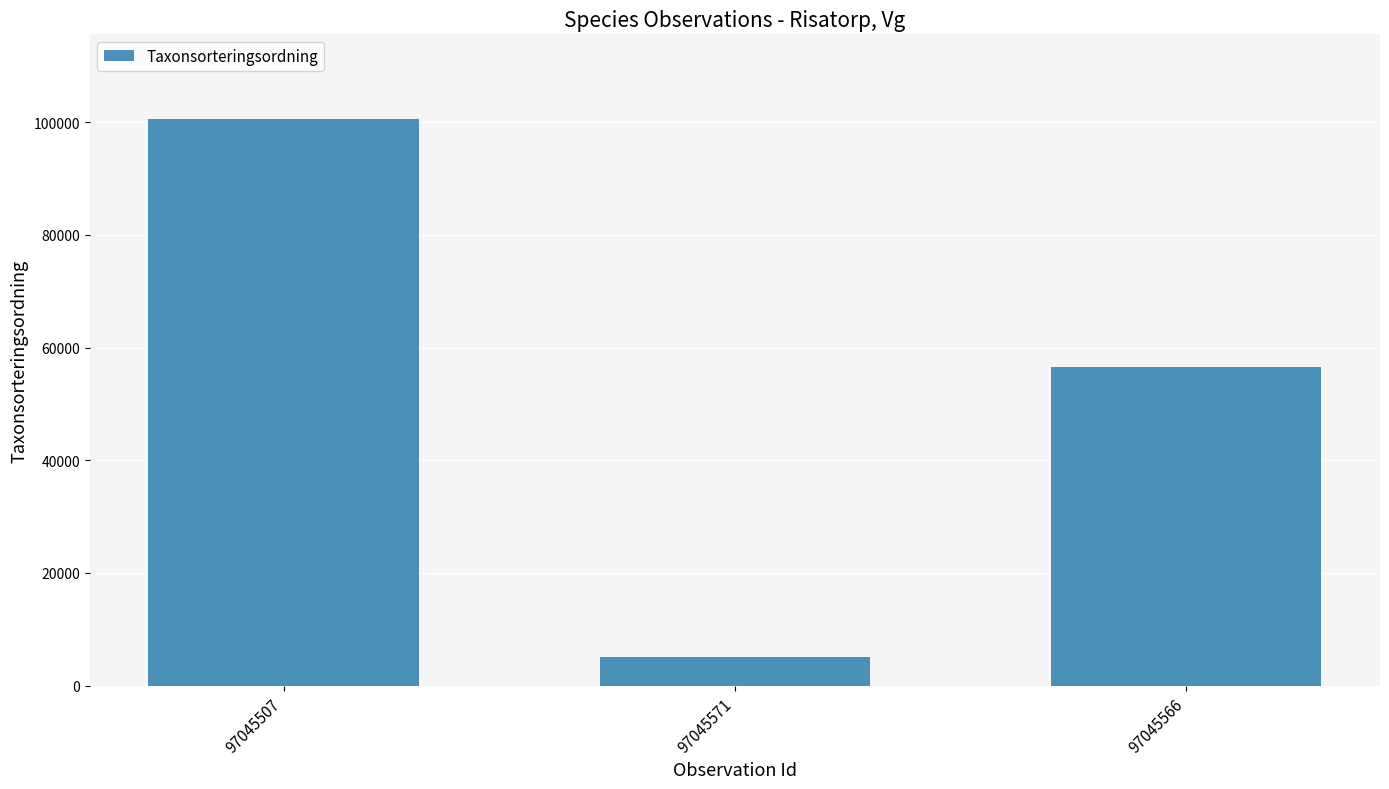

Reading left to right, list all the values displayed in this chart.

97045507=100515	97045571=5107	97045566=56521